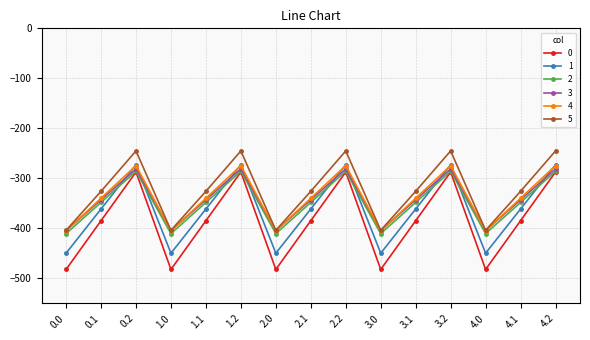

What is the difference between the second highest and second lowest values in the 4 series?

130.5